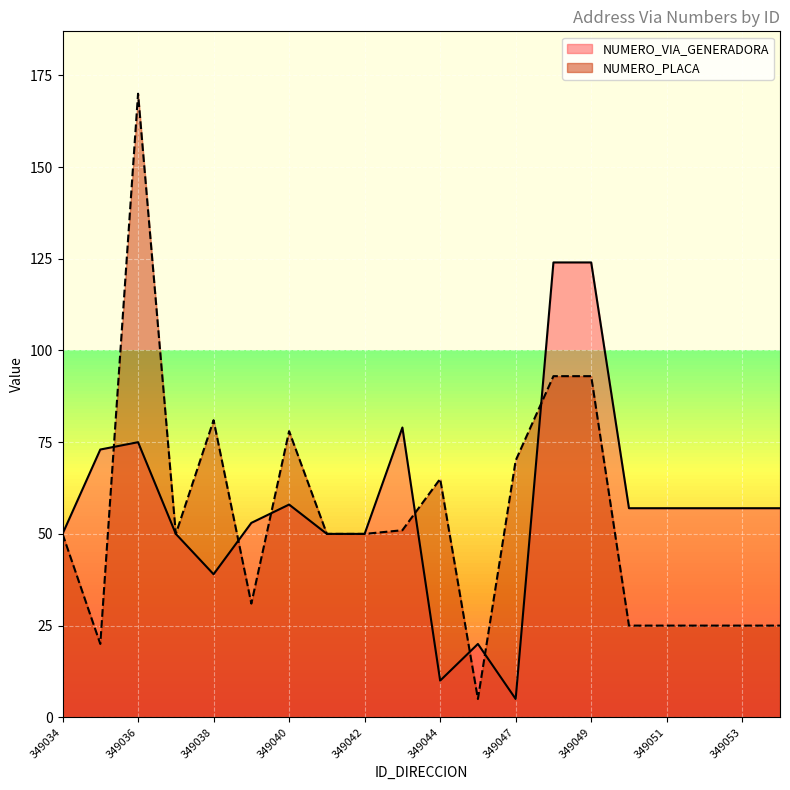

What is the difference between the NUMERO_VIA_GENERADORA values at 349037 and 349038?

11